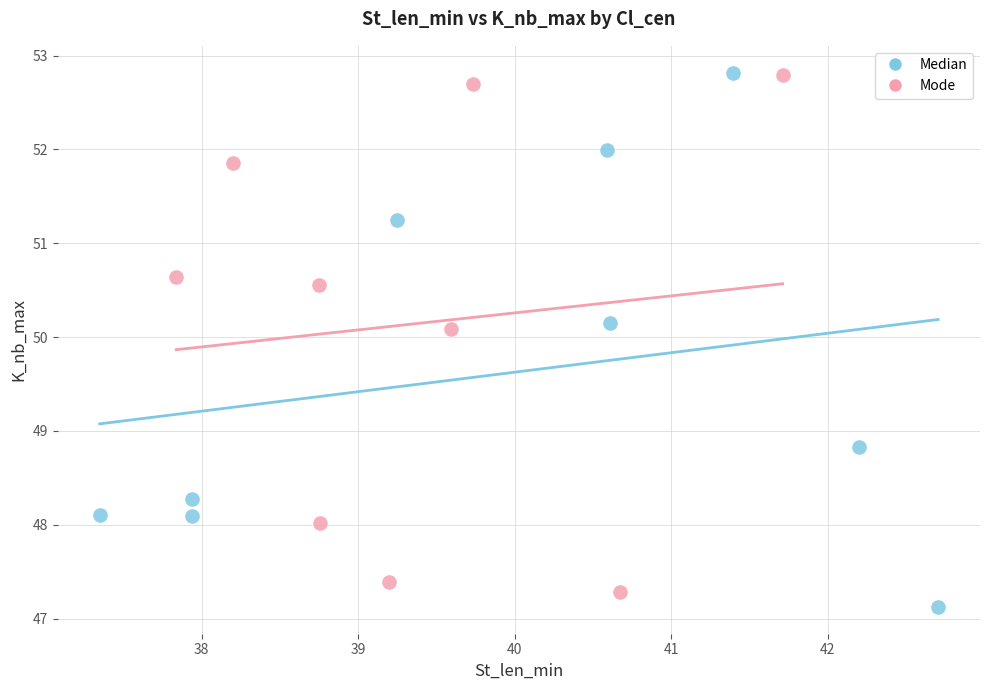

What are all the series names shown in the legend?

Median, Mode